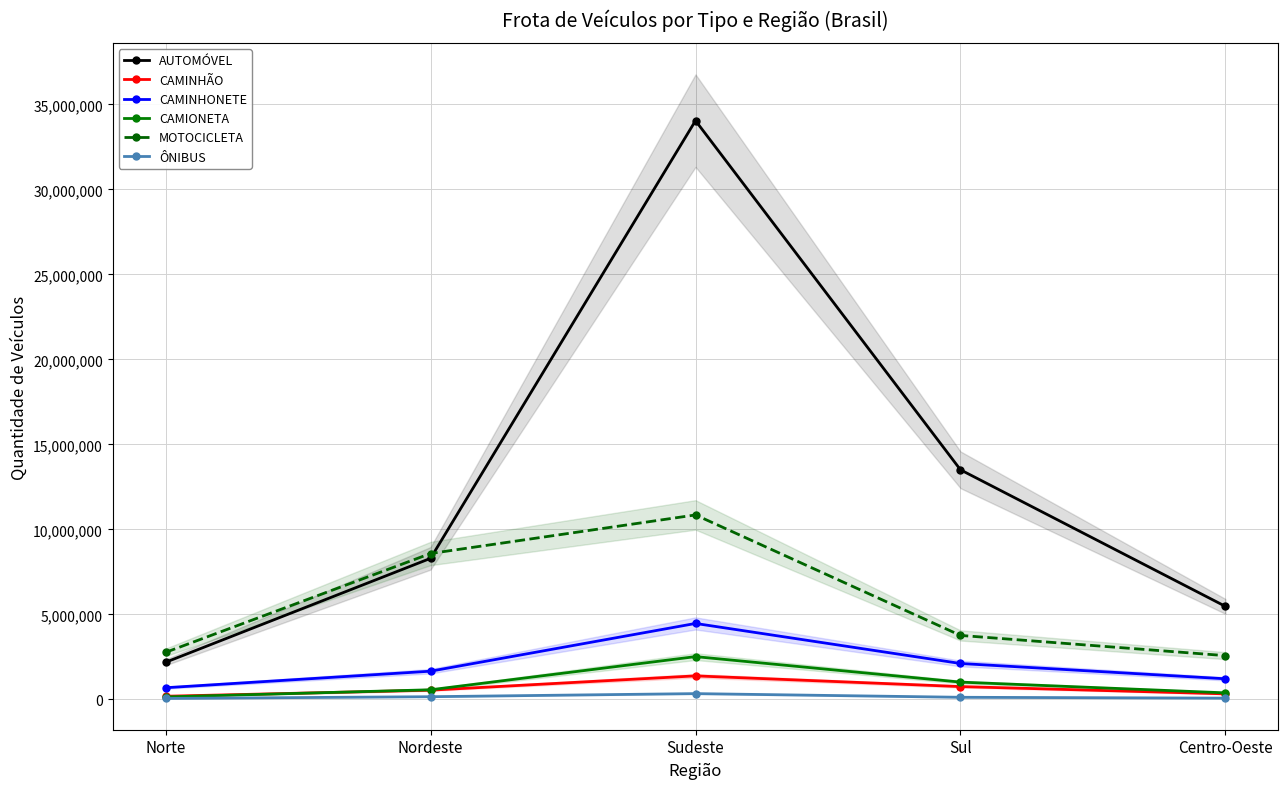

True or false: CAMINHONETE has a value of 1072624 at Norte.

False